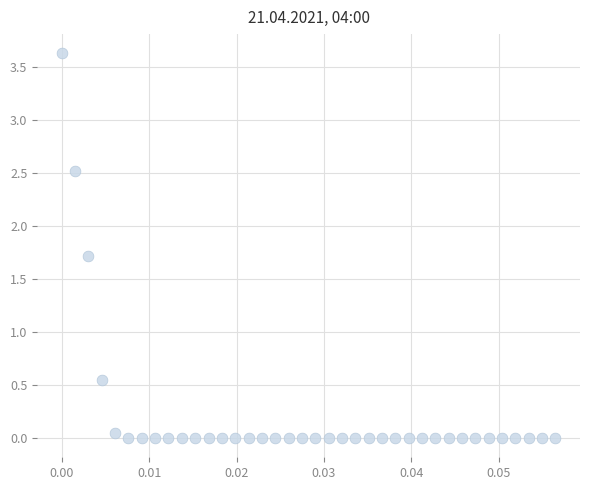

What is the range of Y values (max minus min)?

3.6